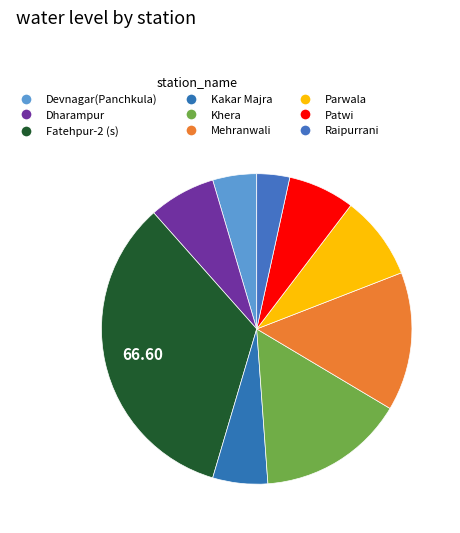

To the nearest percent, what is the average slice percentage?

11%